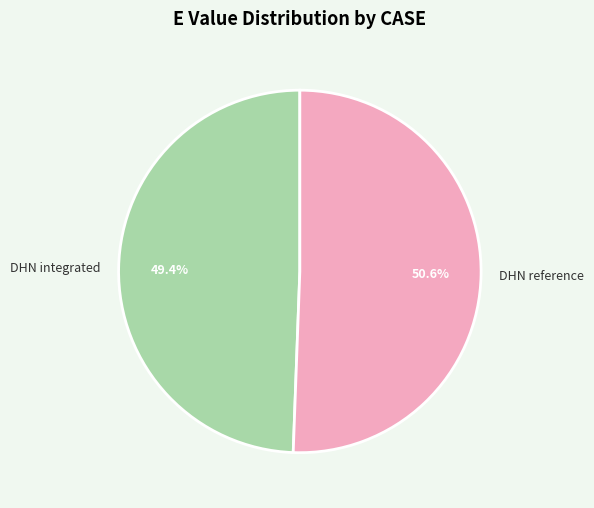

How many slices are in this pie chart?

2